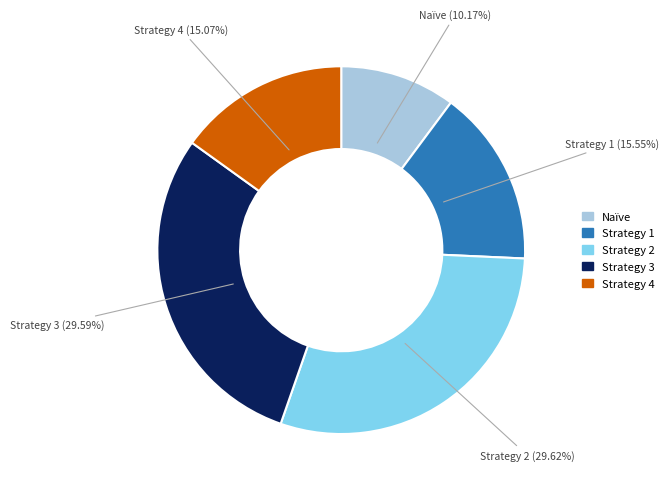

Which has a higher value, Naïve or Strategy 4?

Strategy 4